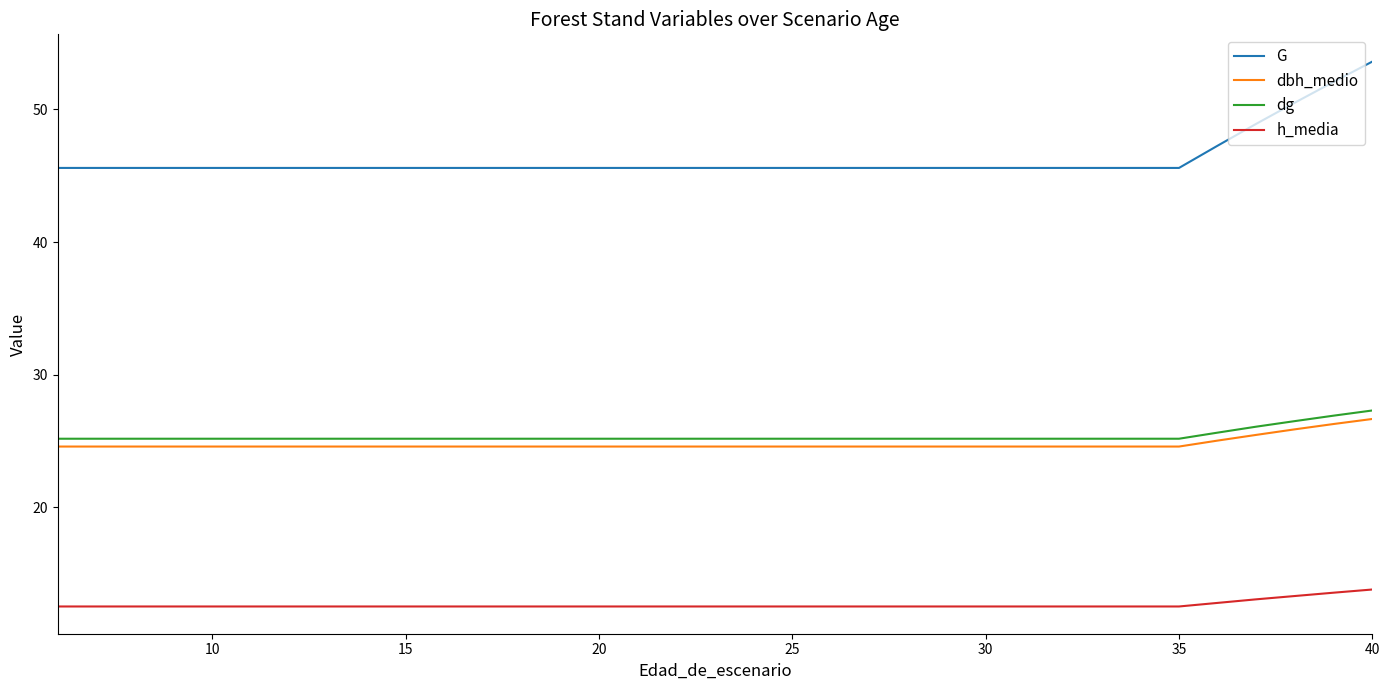

Which series has the largest range (max minus min)?

G